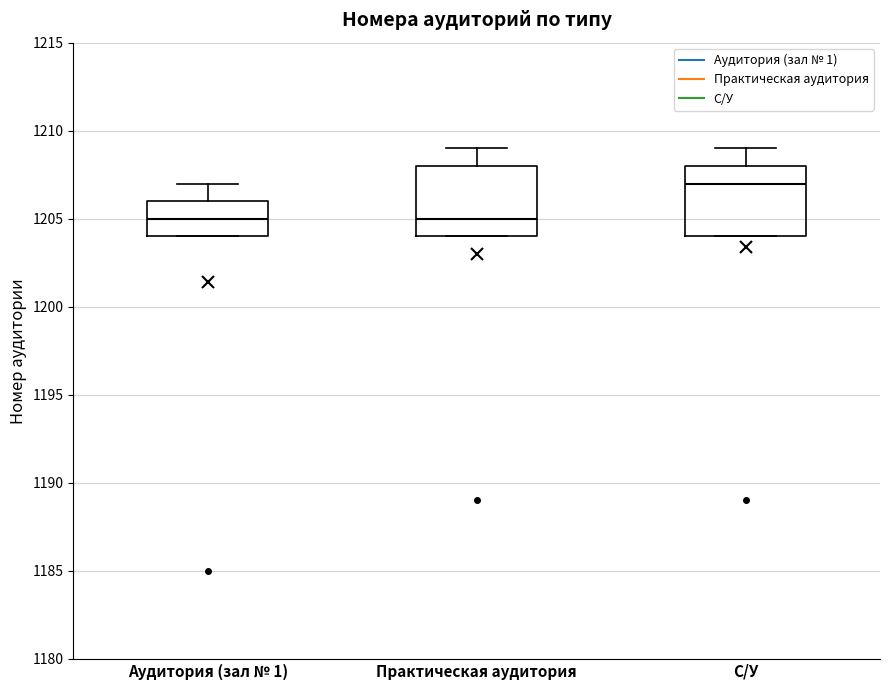

Reading left to right, read every box against the y-axis: the position of its median line, the range the box covers, and the ends of its whiskers. The values are not printed on the chart, so give them approximately, as read against the axis.

Аудитория (зал № 1): median 1205, box 1204 to 1206, whiskers 1204 to 1207
Практическая аудитория: median 1205, box 1204 to 1208, whiskers 1204 to 1209
С/У: median 1207, box 1204 to 1208, whiskers 1204 to 1209